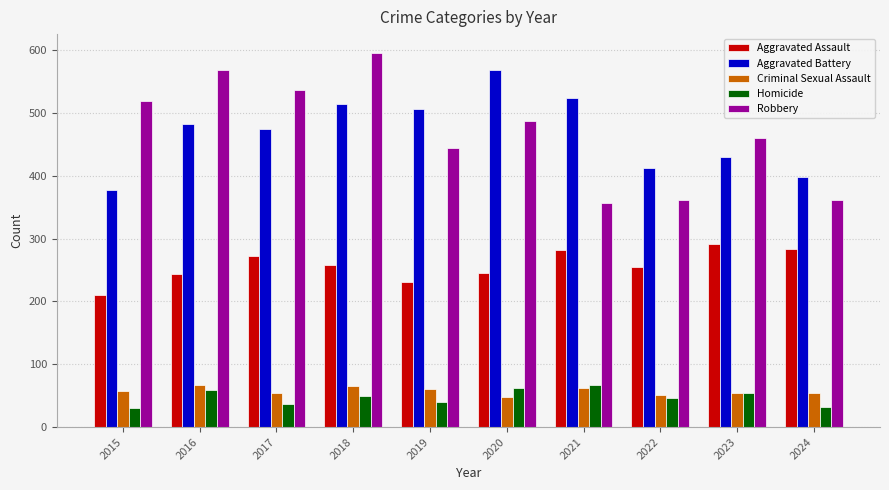

What is the sum of the Aggravated Assault values at 2023 and 2016?

534